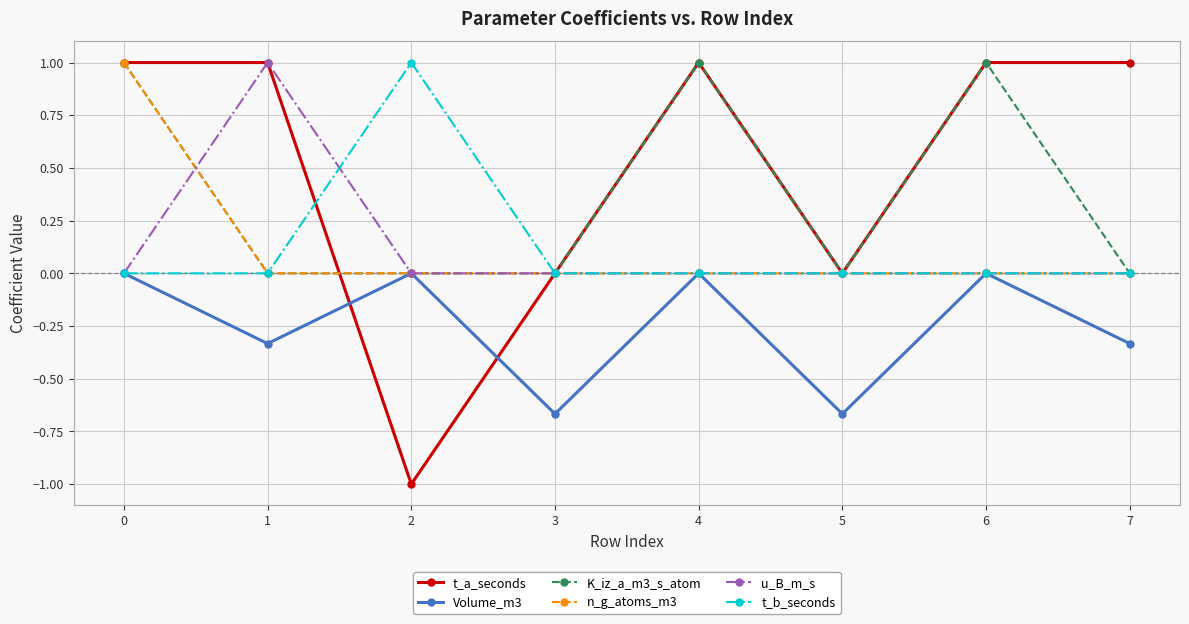

The value of t_a_seconds at 3 is 1.3. True or false?

False